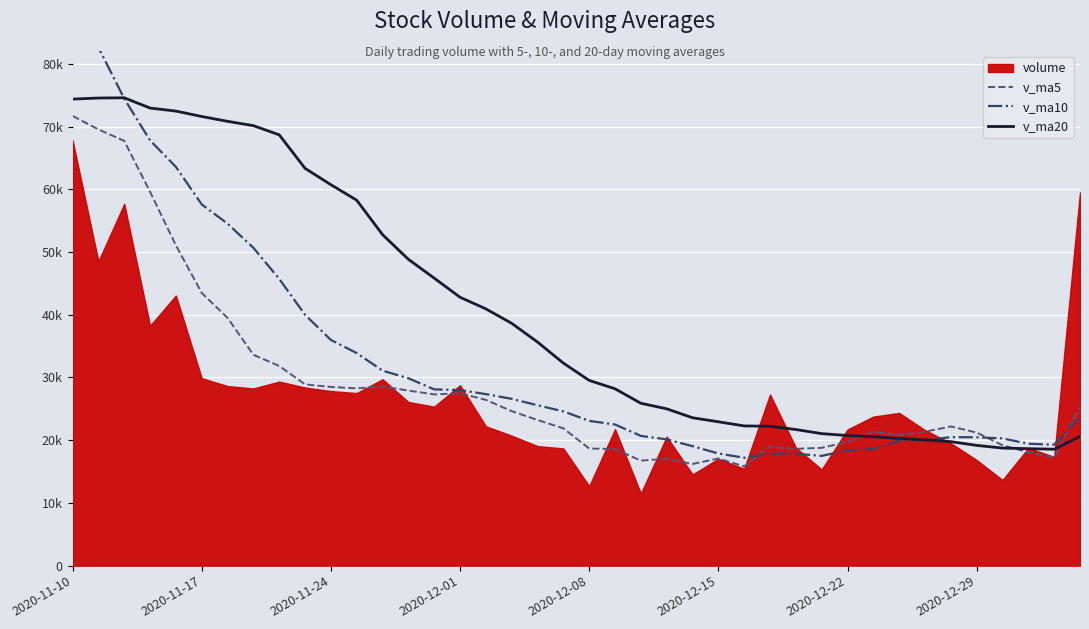

What is the value of the v_ma10 point at the 6th from the left?

57584.6